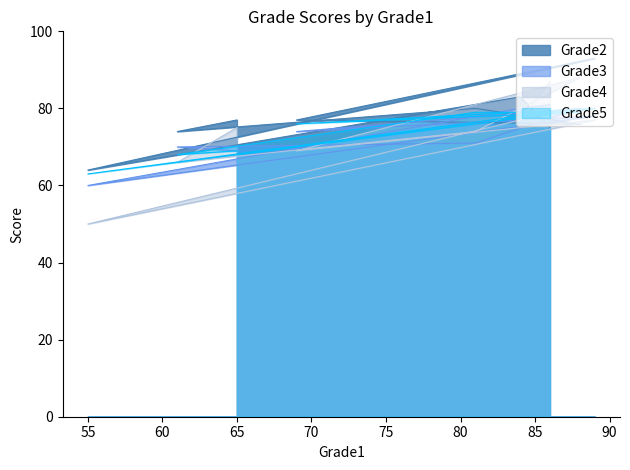

What value does the Grade3 series have at 61?

70